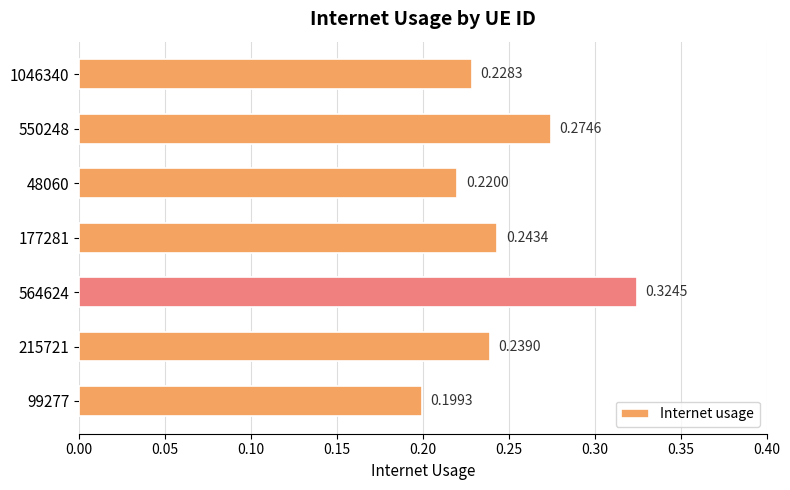

Which has a higher value, 564624 or 1046340?

564624